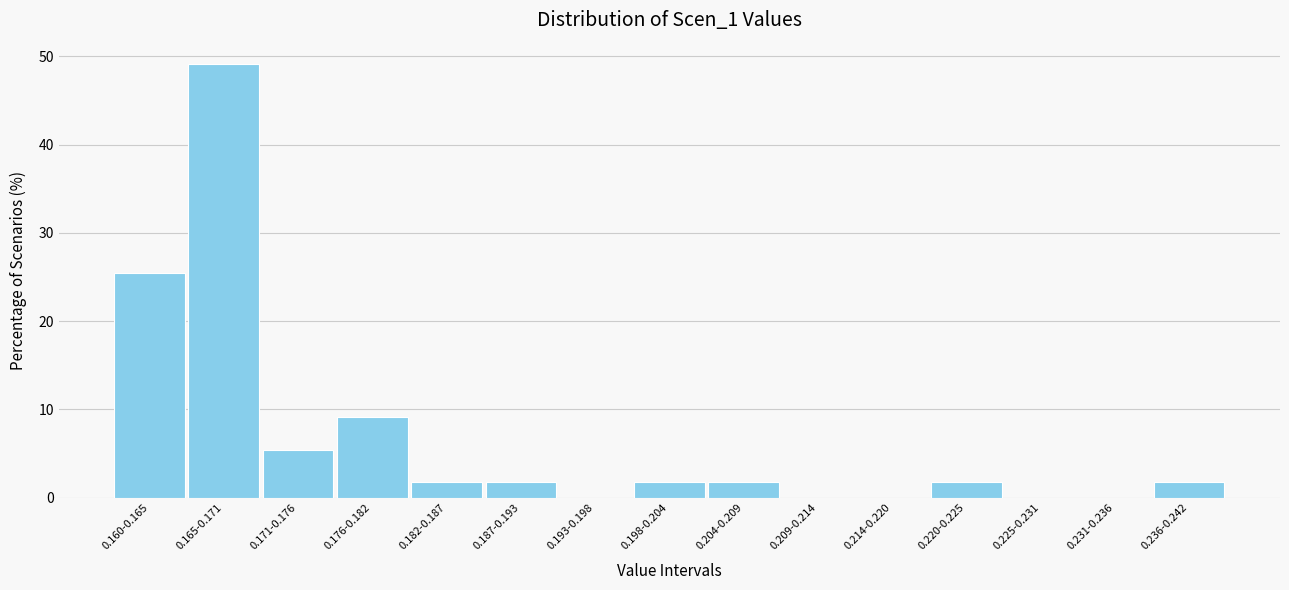

Reading left to right, what are all the values shown in this chart?

0.160-0.165=25.5	0.165-0.171=49.1	0.171-0.176=5.5	0.176-0.182=9.1	0.182-0.187=1.8	0.187-0.193=1.8	0.193-0.198=0.0	0.198-0.204=1.8	0.204-0.209=1.8	0.209-0.214=0.0	0.214-0.220=0.0	0.220-0.225=1.8	0.225-0.231=0.0	0.231-0.236=0.0	0.236-0.242=1.8